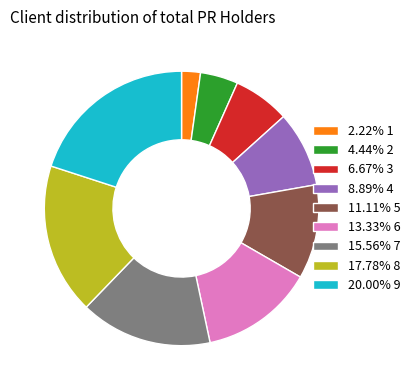

Is 4.44% 2 the majority of the pie?

No